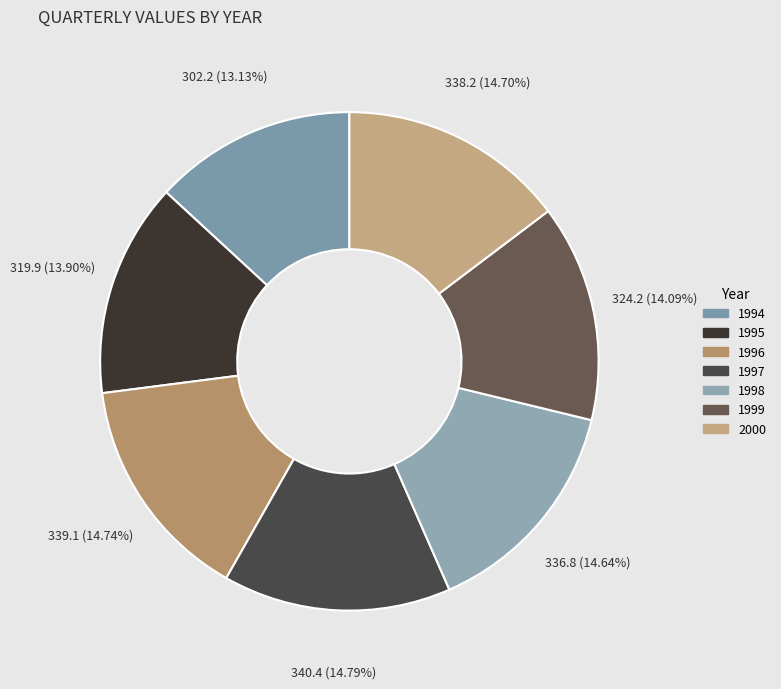

Is it true that 1998 is 3% of the pie?

False